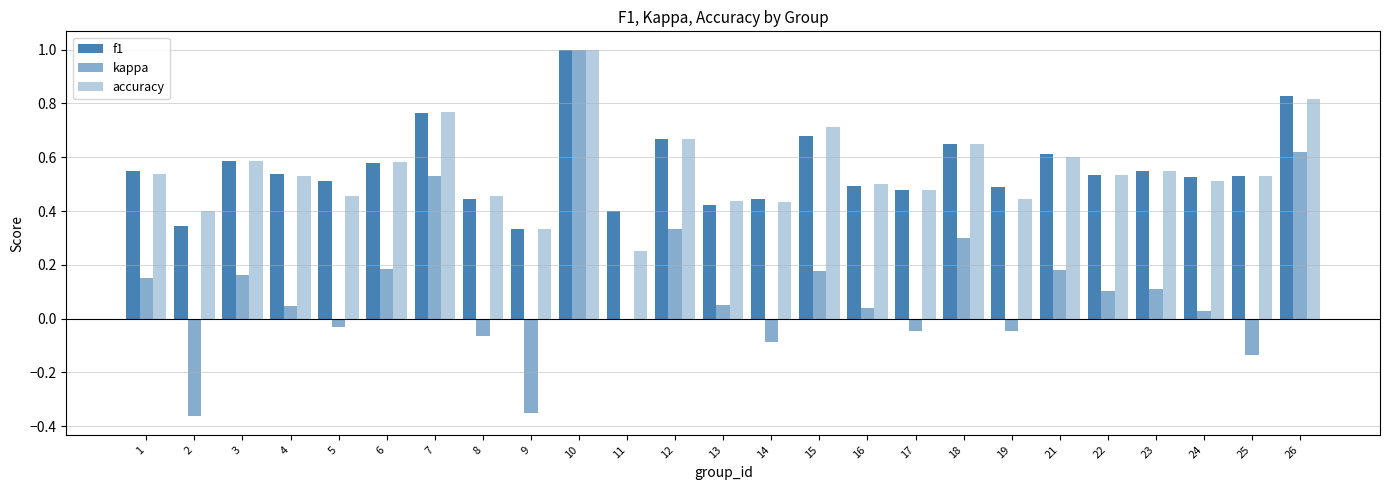

What value does the kappa series have at 7?

0.5